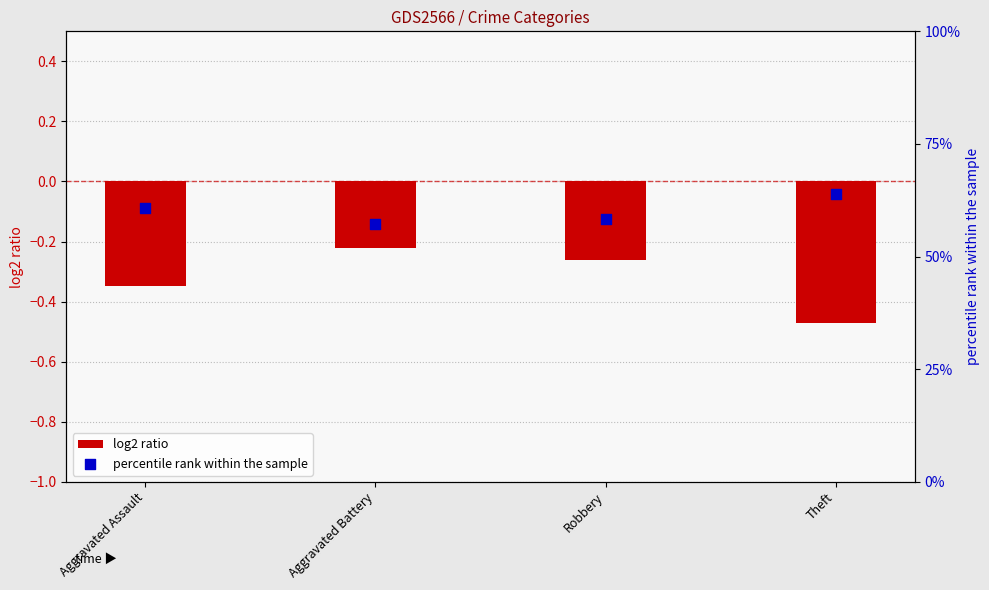

Which series reaches the maximum Y coordinate?

percentile rank within the sample